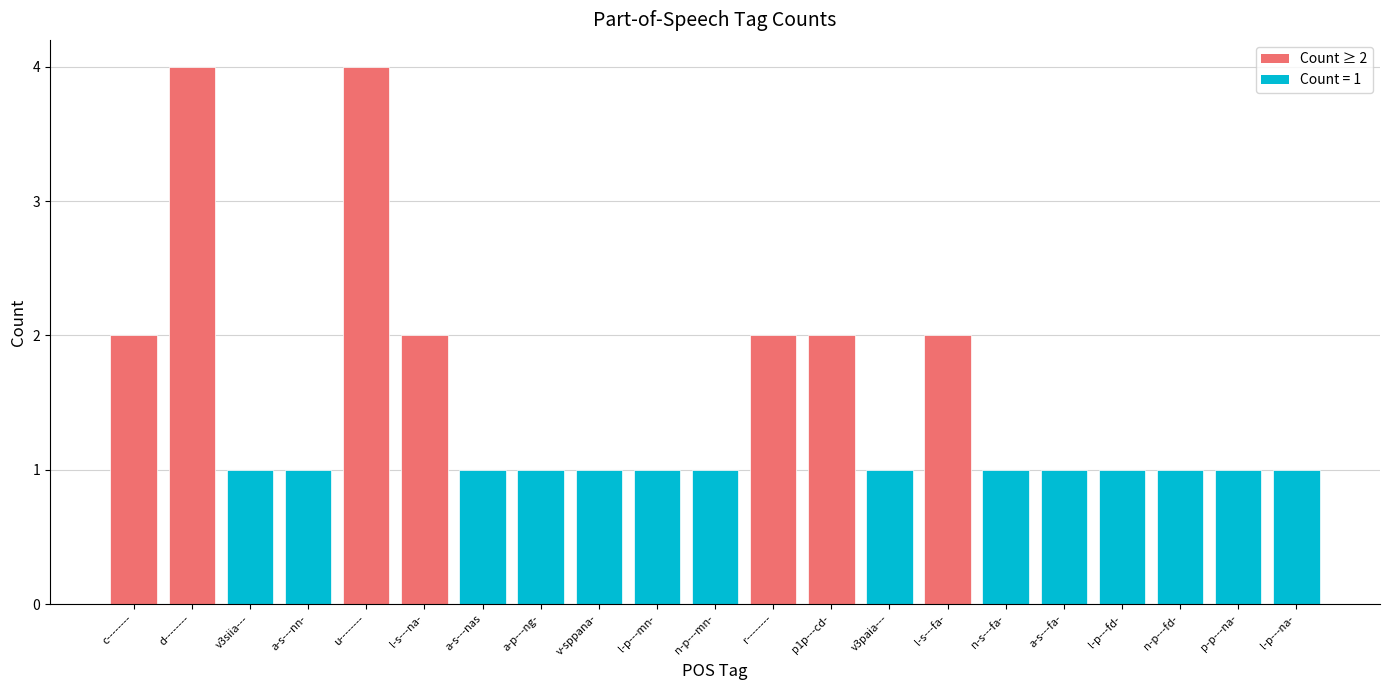

Which has a higher value, d-------- or a-s---nn-?

d--------